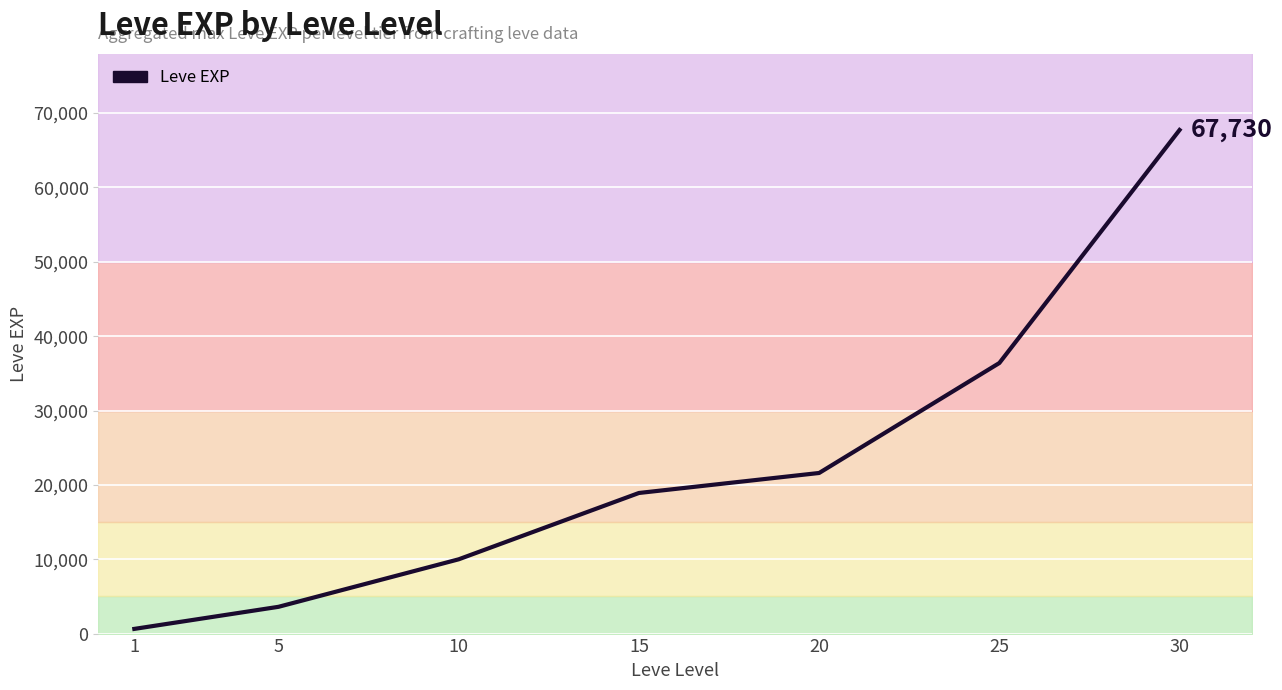

Which label corresponds to the smallest value in the chart?

1